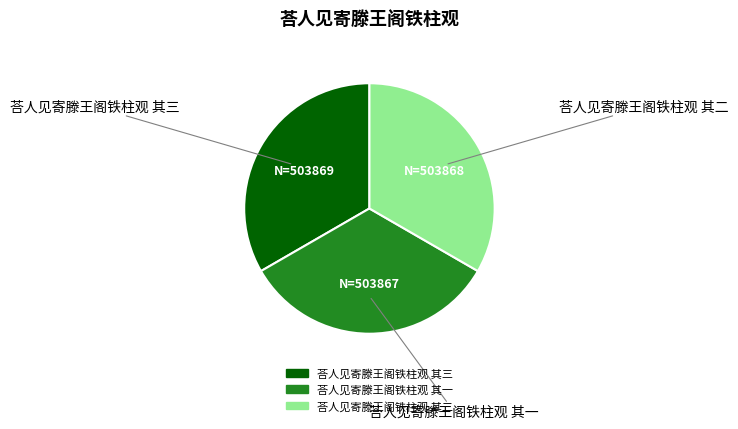

How many segments does this pie chart have?

3